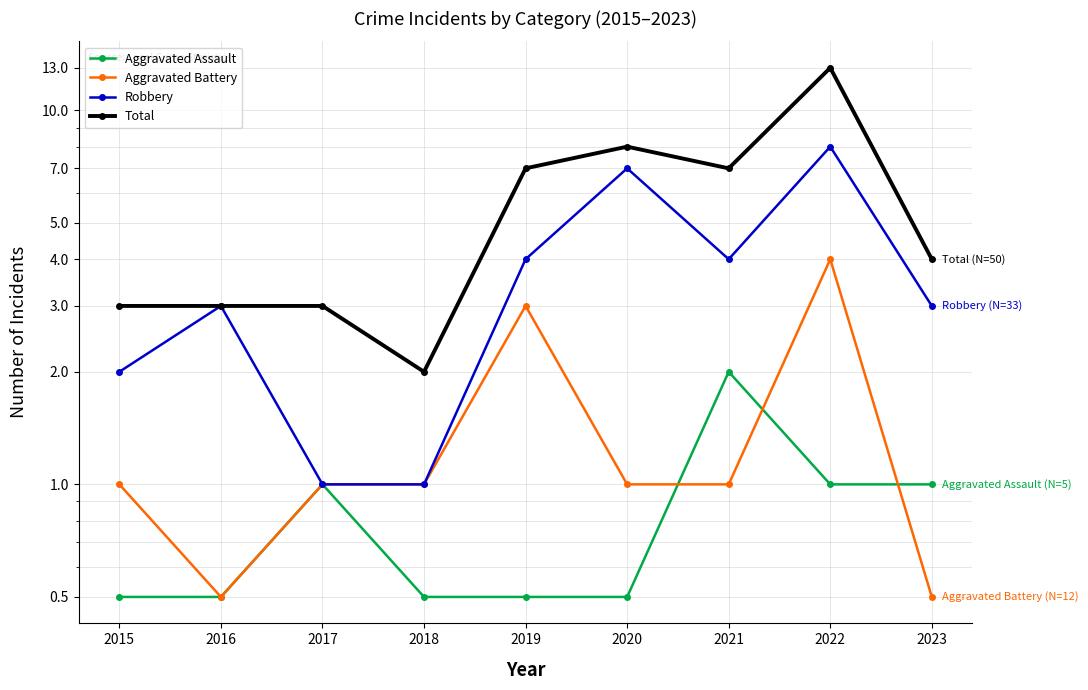

Rank the series by their maximum value, from highest to lowest.

Total, Robbery, Aggravated Battery, Aggravated Assault